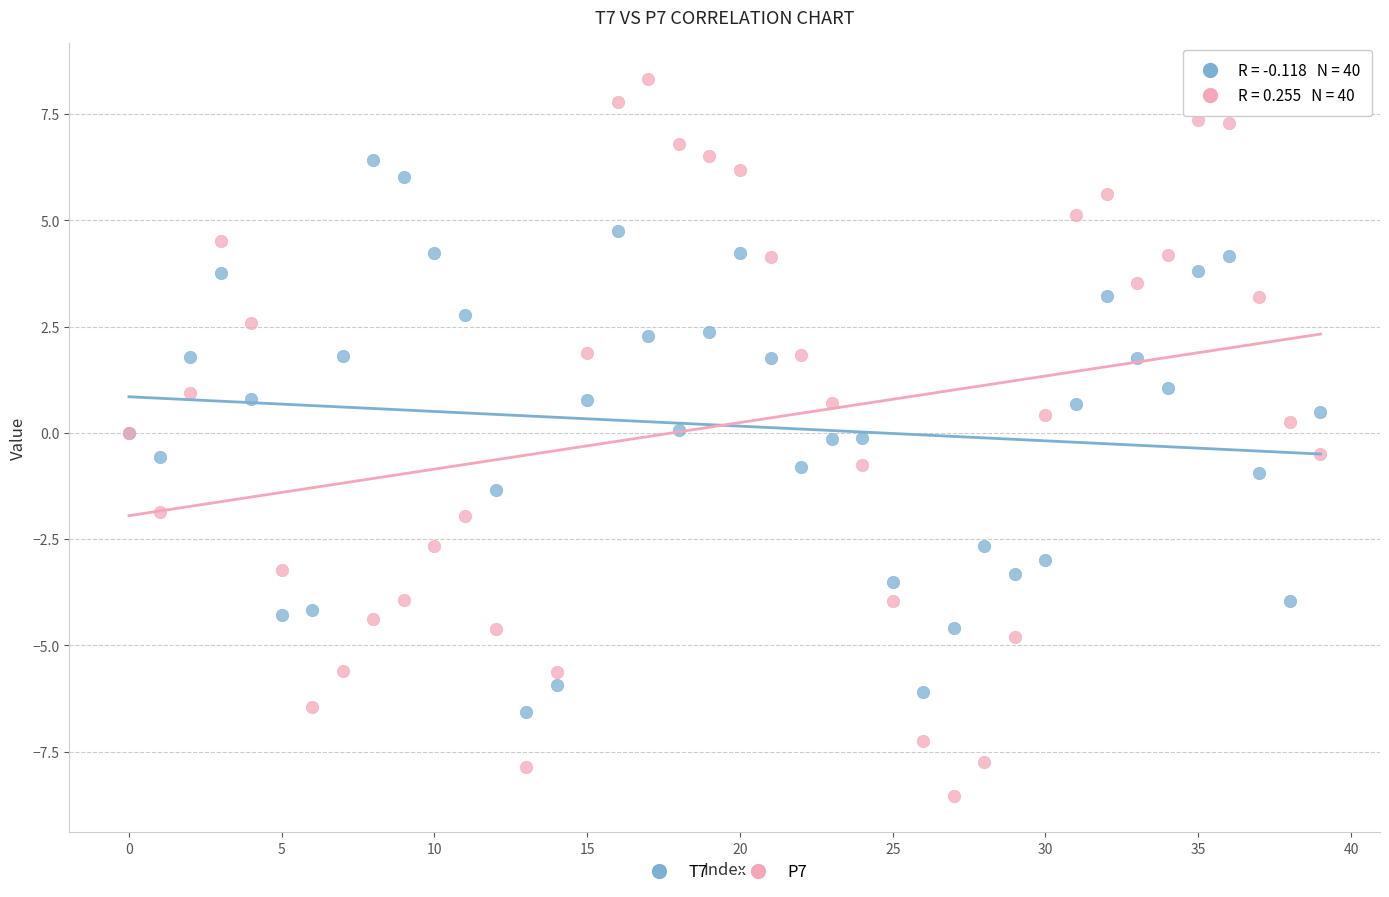

What are all the series names shown in the legend?

T7, P7